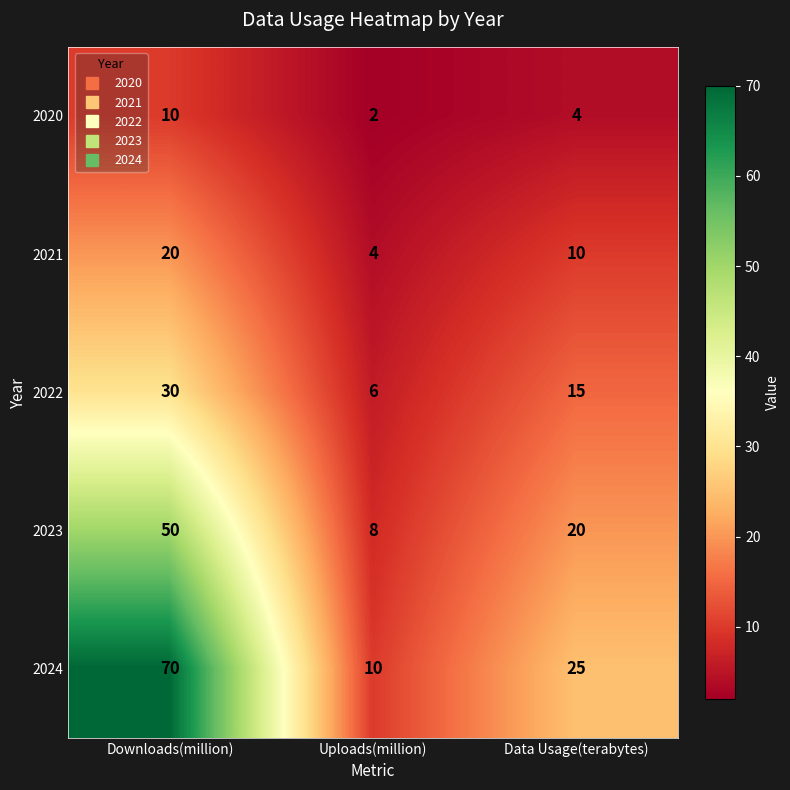

Which series has the largest total across all categories?

2024